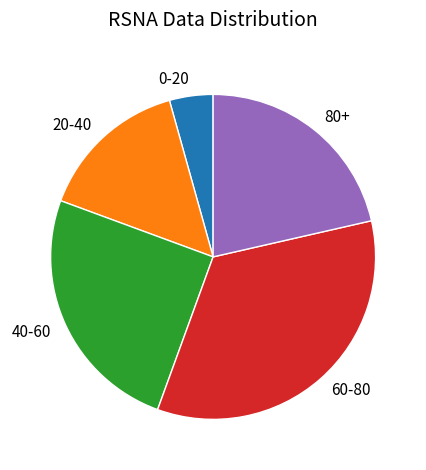

True or false: 20-40 accounts for 15% of the total.

True